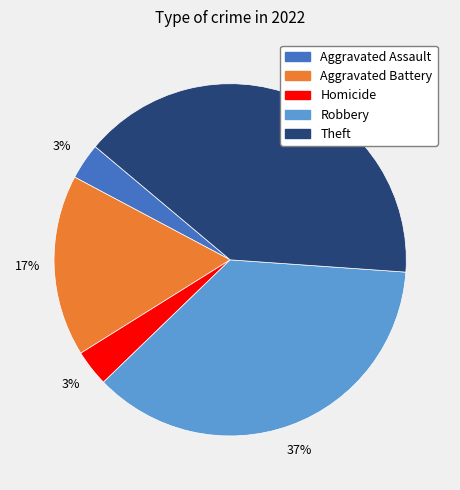

To the nearest percent, what is the average slice percentage?

20%